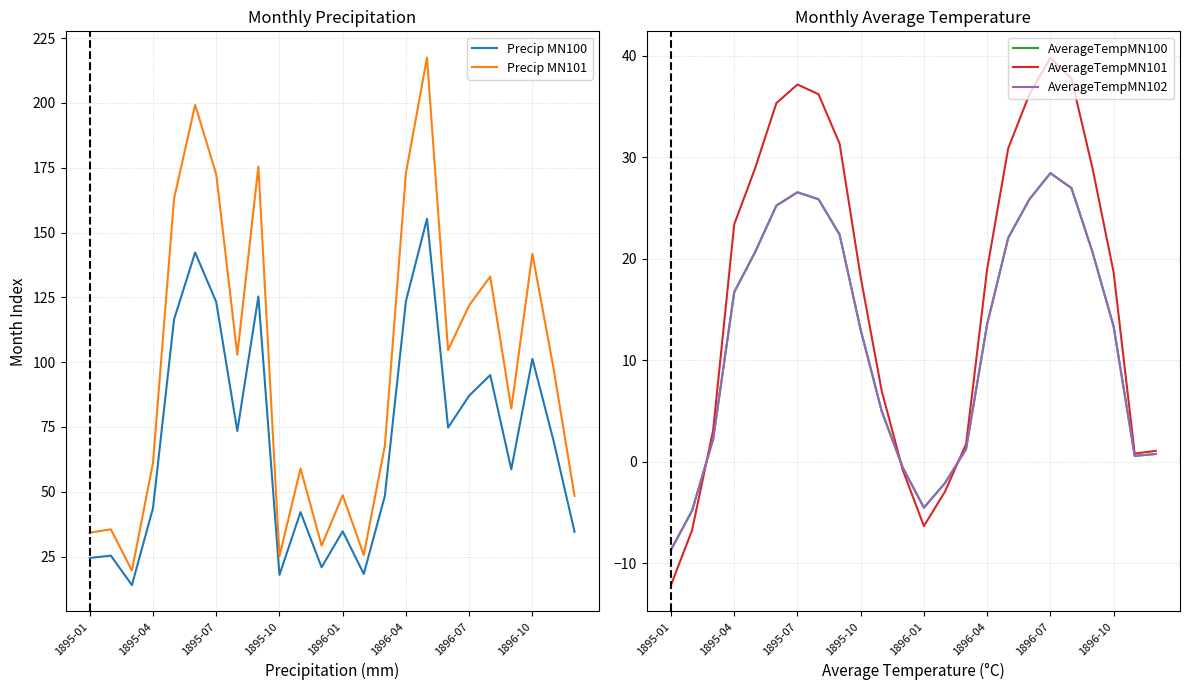

True or false: AverageTempMN100 and AverageTempMN102 cross at least once.

False